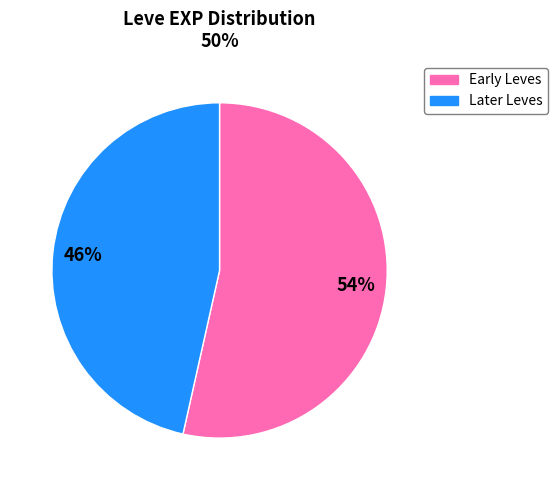

To the nearest percent, what is the average slice percentage?

50%